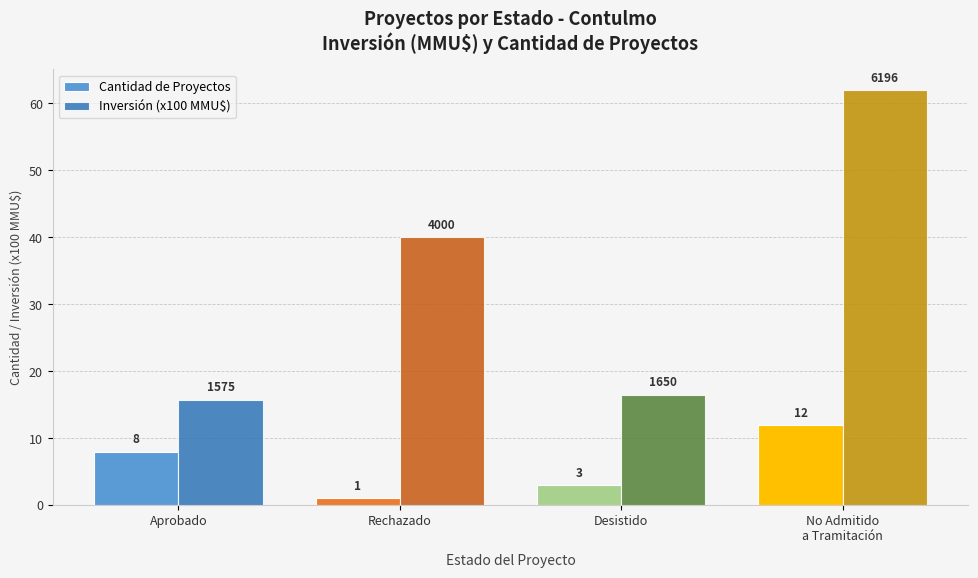

Which series changed the most between Rechazado and No Admitido
a Tramitación?

Inversión (x100 MMU$)